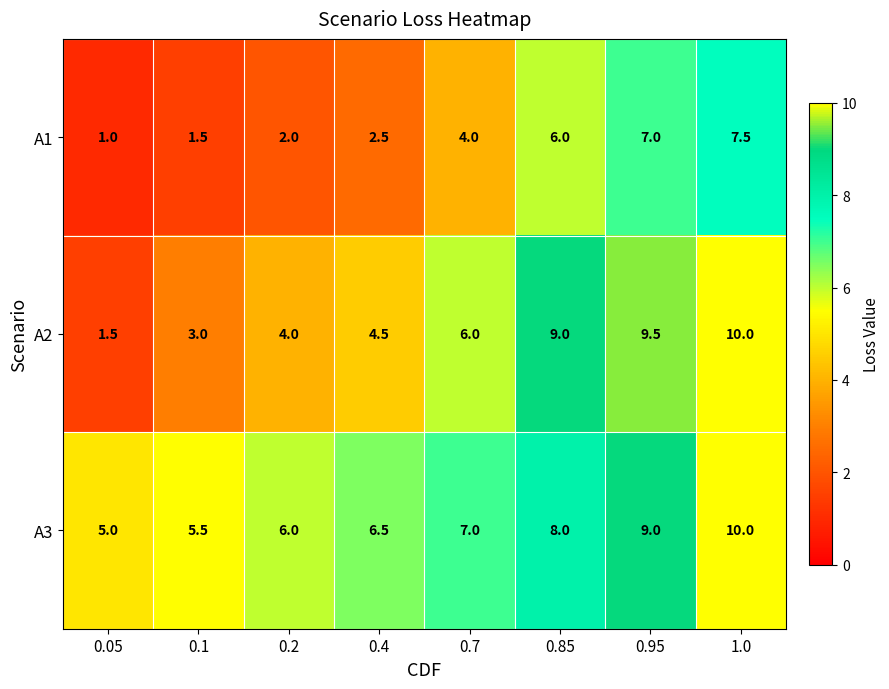

Count the number of categories in the chart.

8